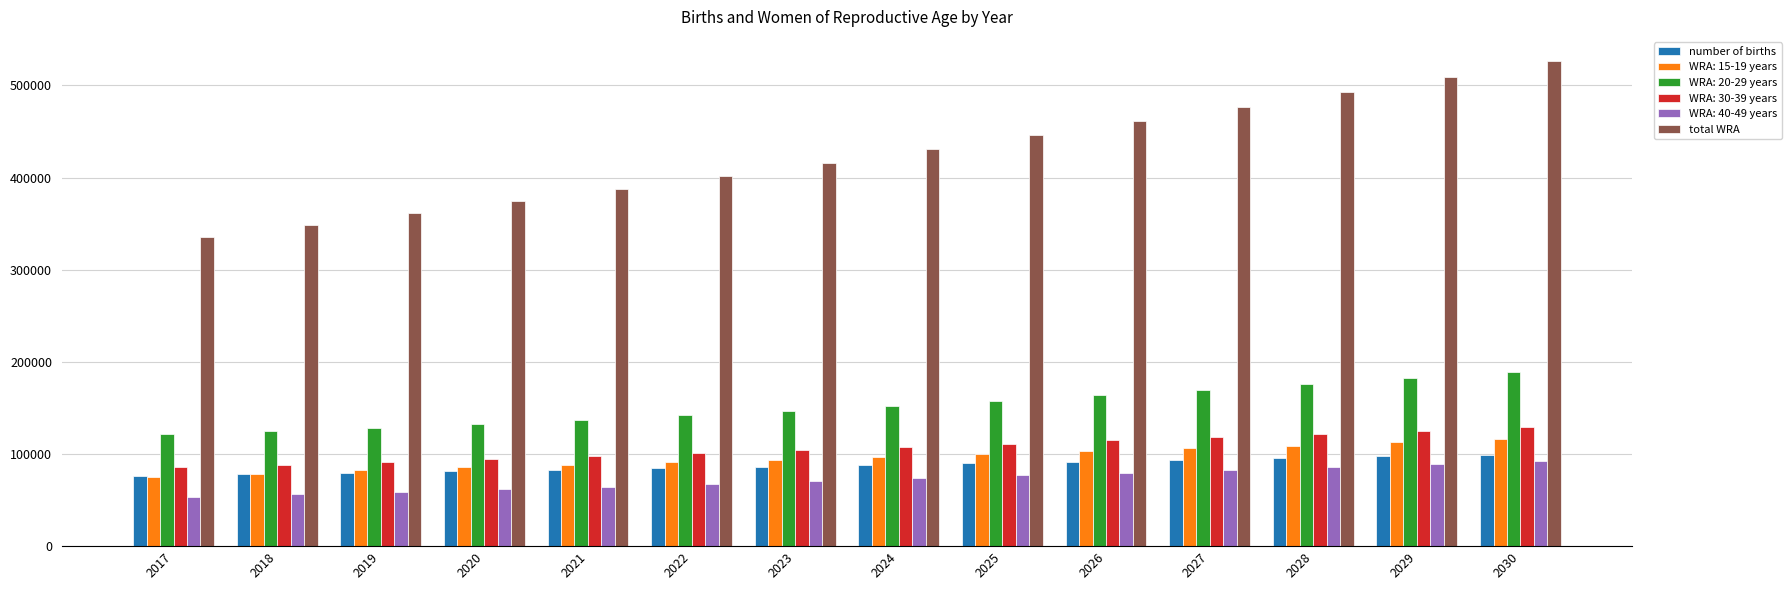

Rank the series at 2028 from highest to lowest value.

total WRA, WRA: 20-29 years, WRA: 30-39 years, WRA: 15-19 years, number of births, WRA: 40-49 years